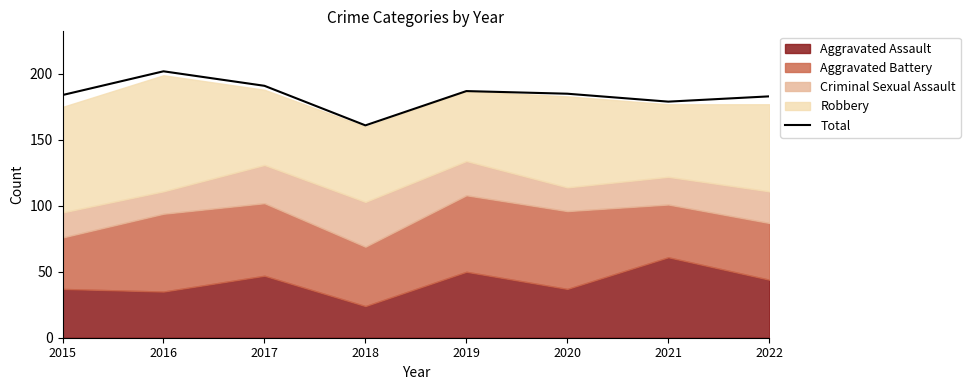

What is the change in value from 2020 to 2021?

-6